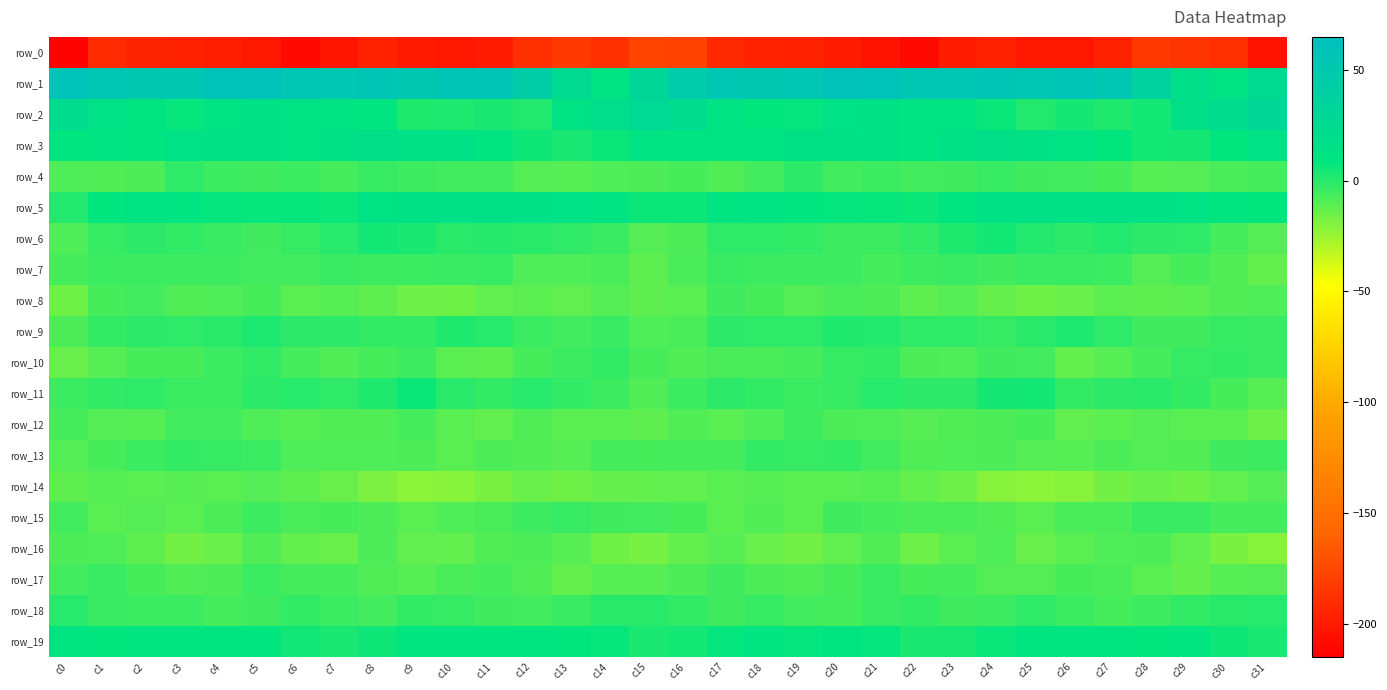

What is the average value of the row_10 series?

-6.8